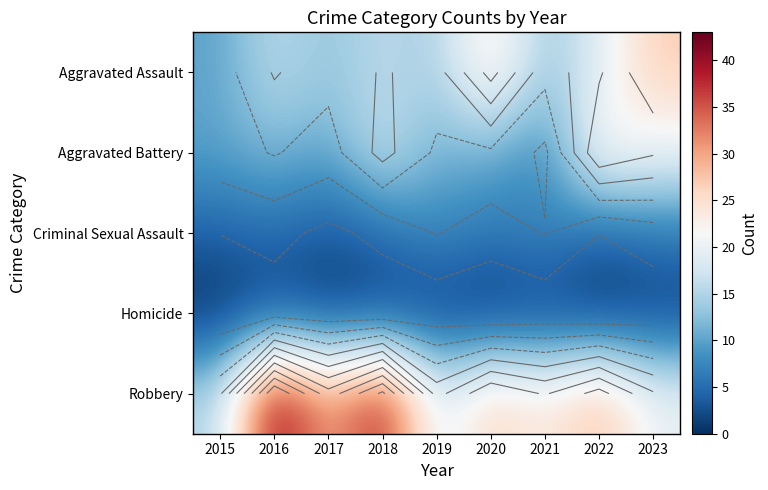

Which category has the lowest value in the Homicide series?

2015